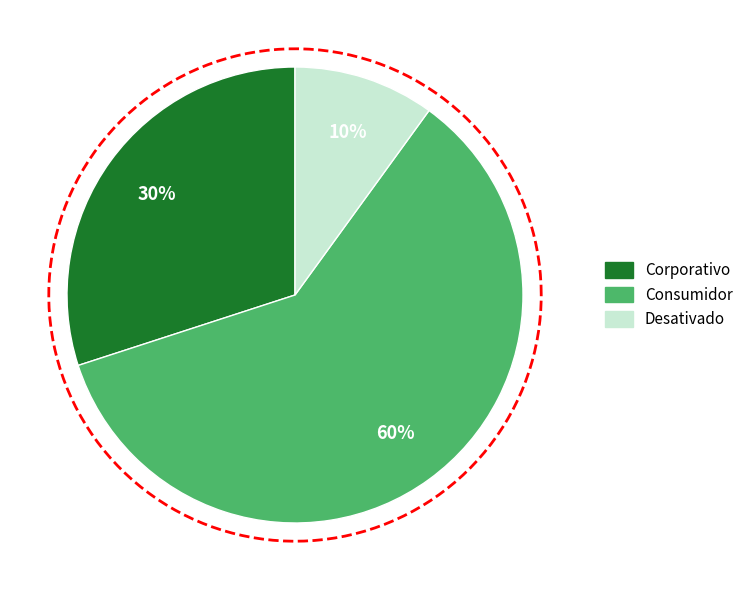

To the nearest percent, what is the combined percentage of Desativado and Corporativo?

40%